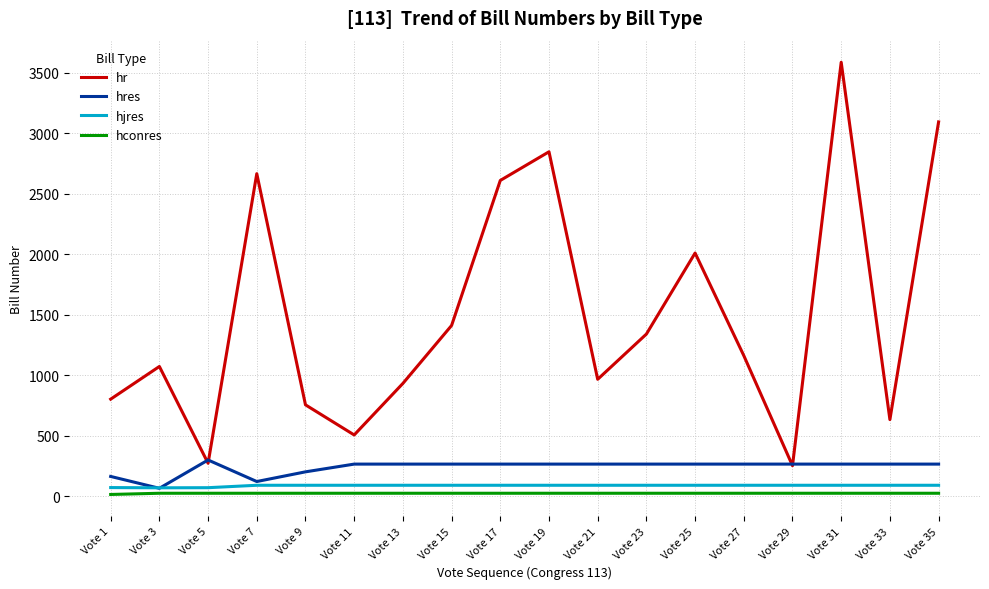

What is the sum of all hjres values?

1578